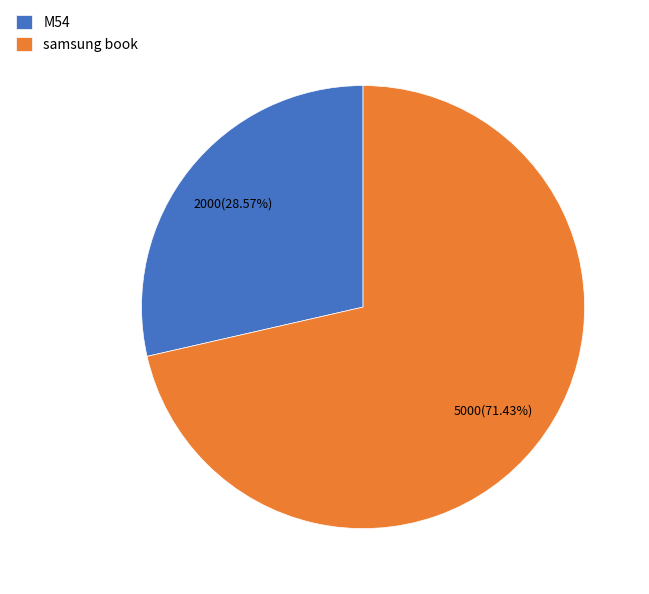

Does M54 represent more than half of the total?

No